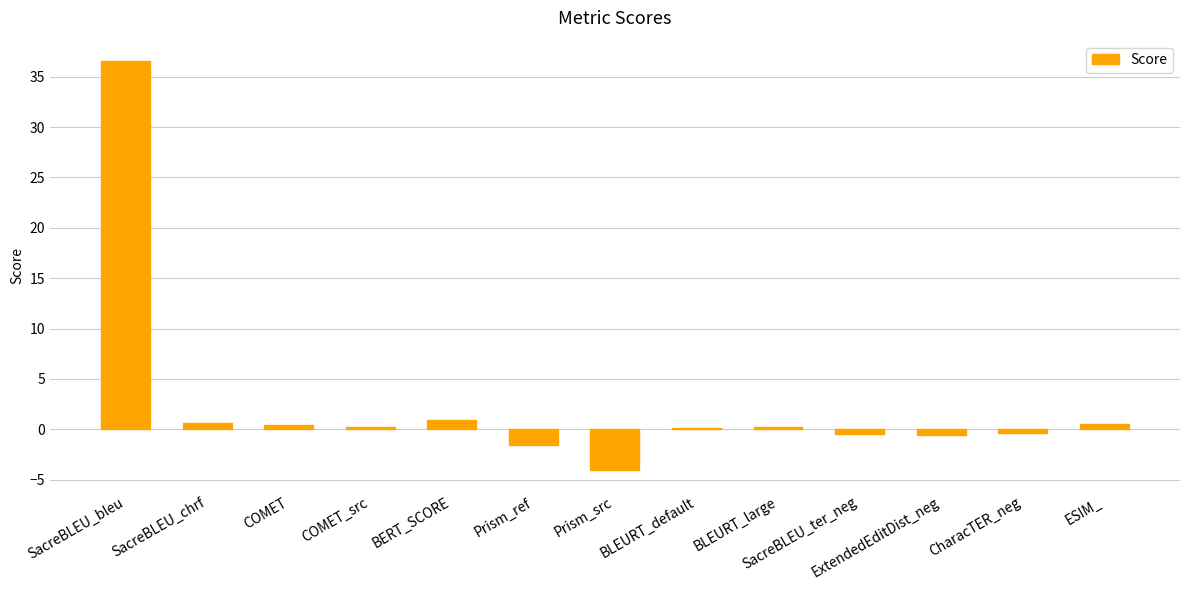

How many data points does each series have?

13